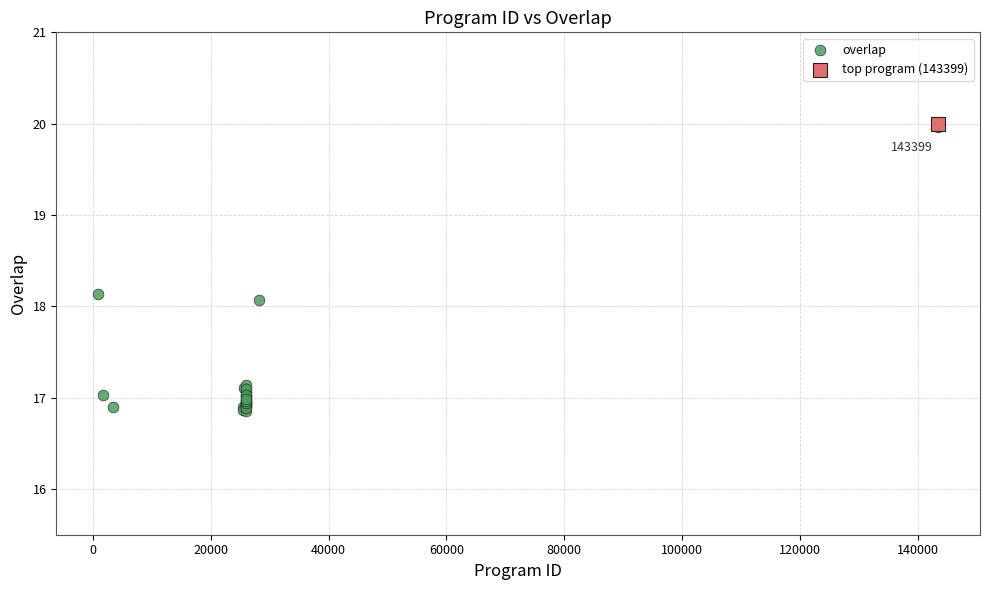

What are all the series names shown in the legend?

overlap, top program (143399)